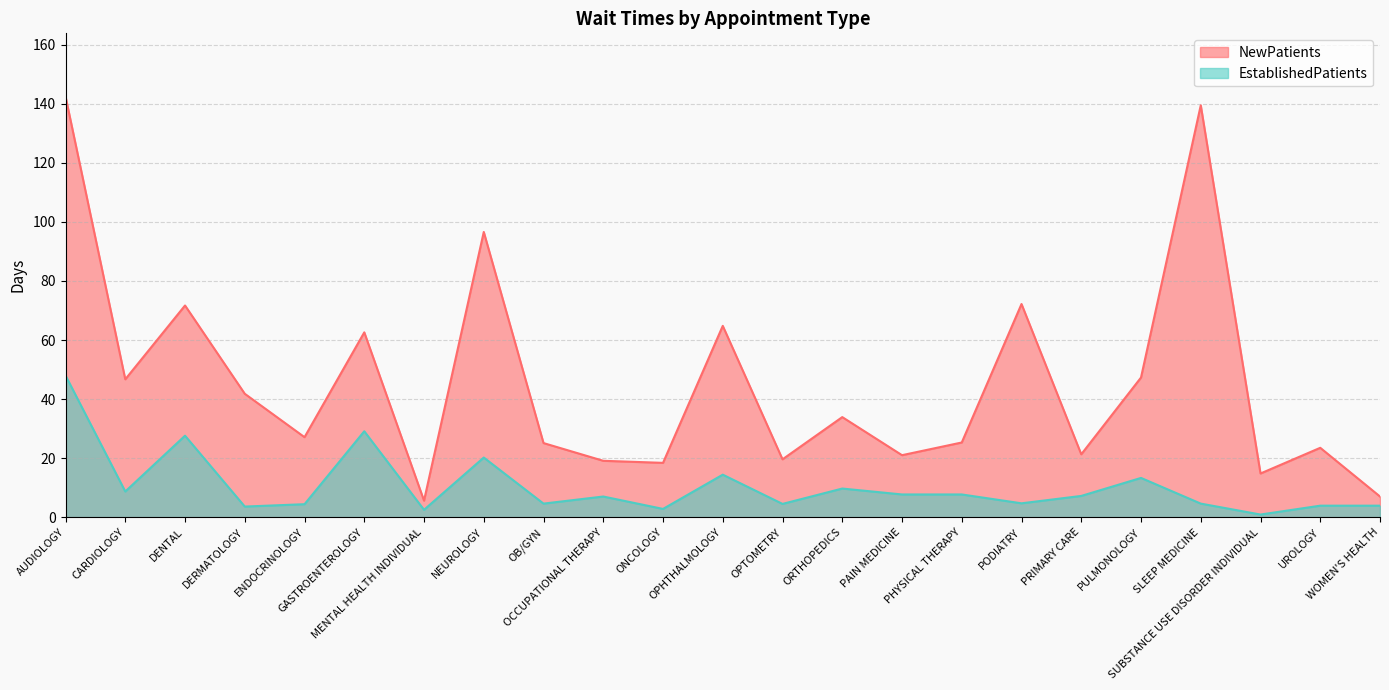

In EstablishedPatients, how many points are higher than both neighbors (excluding endpoints)?

7